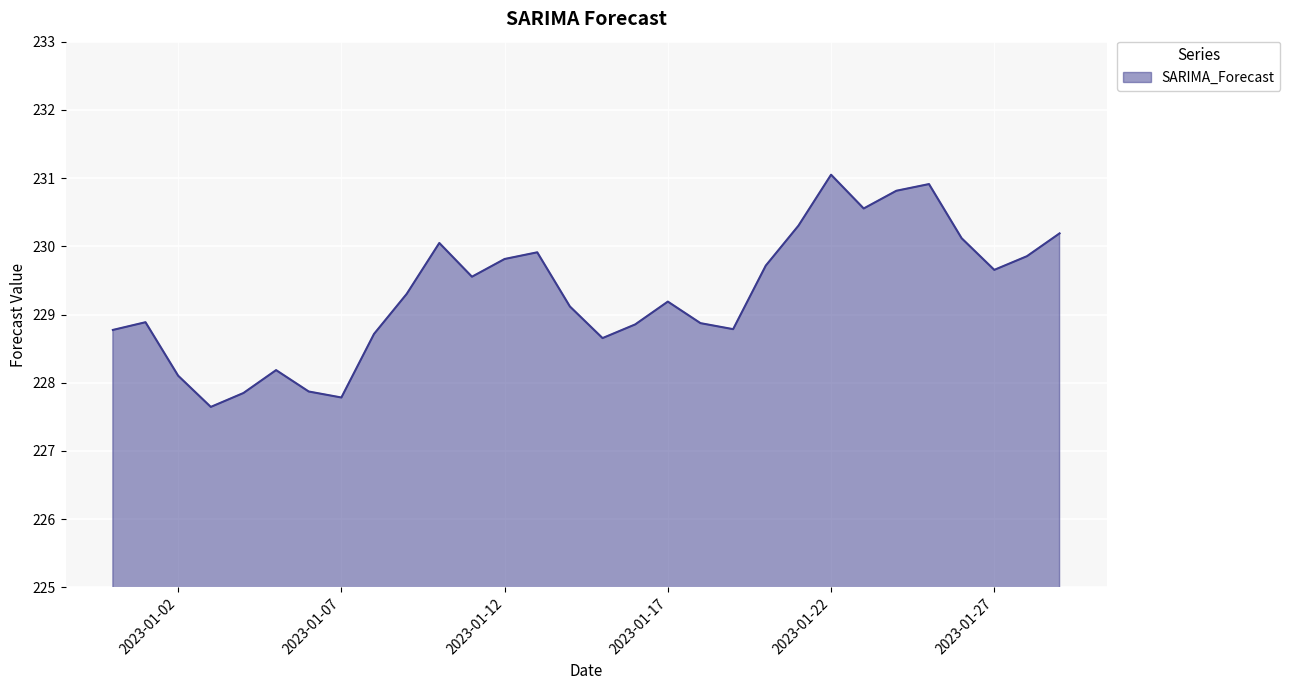

What is the difference between the maximum and minimum values?

3.4